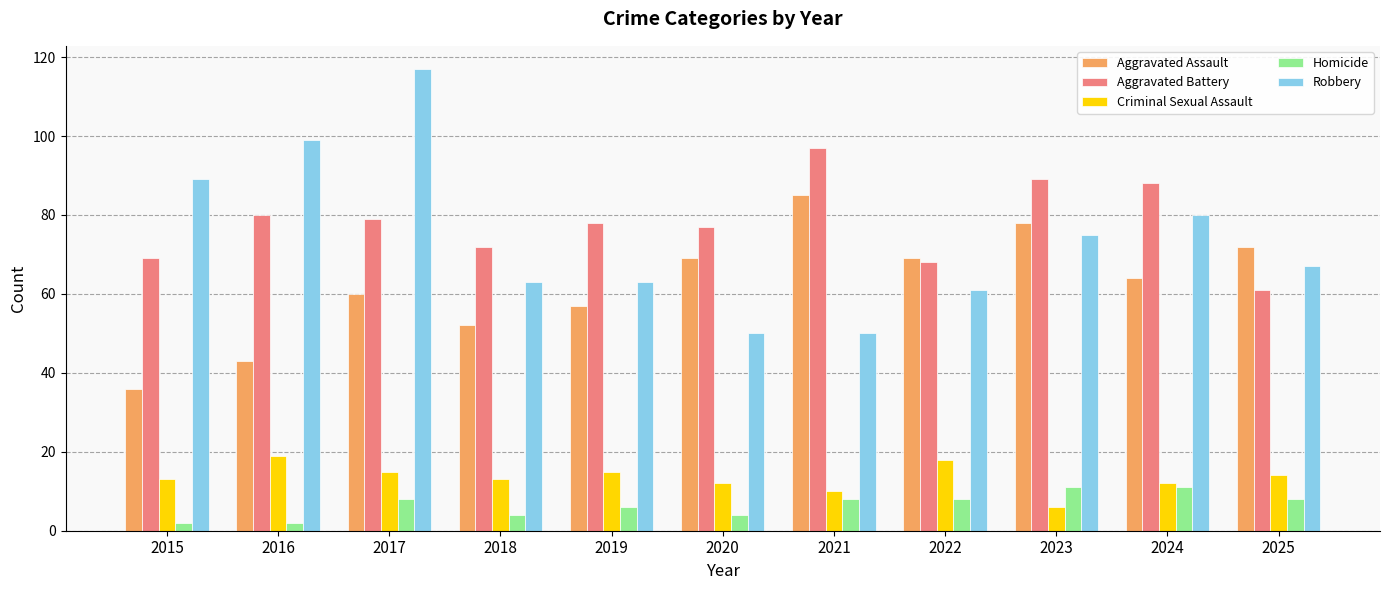

What is the sum of the Robbery values at 2018 and 2021?

113